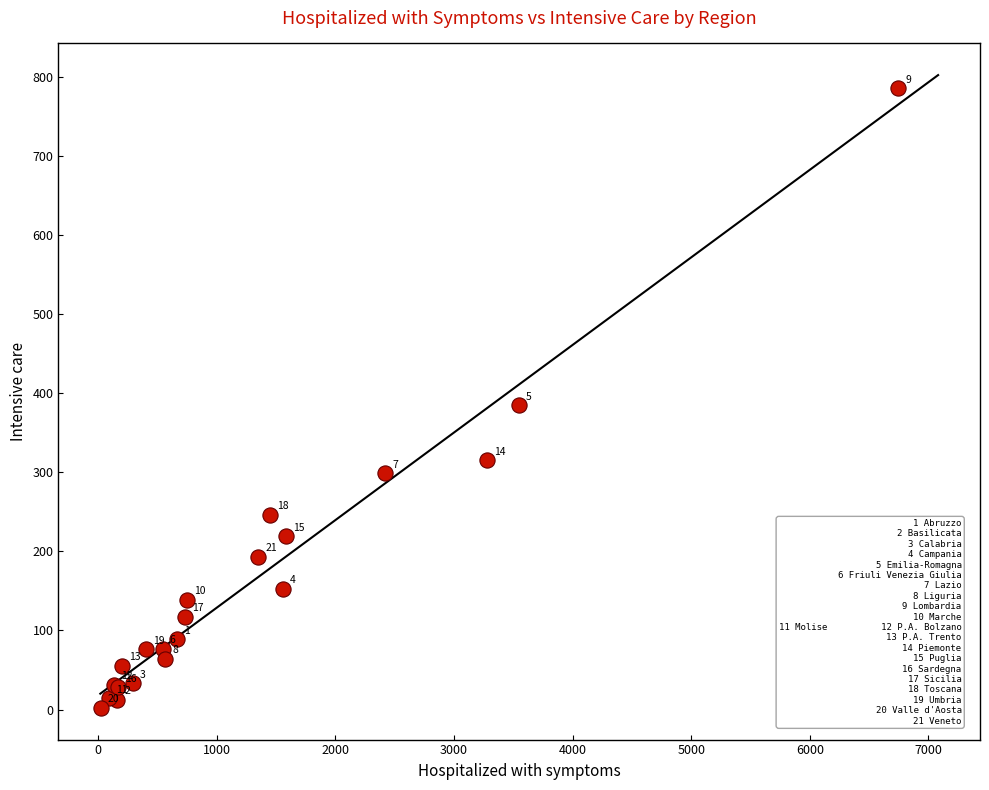

What Y value in the scatter plot is closest to 394?

385